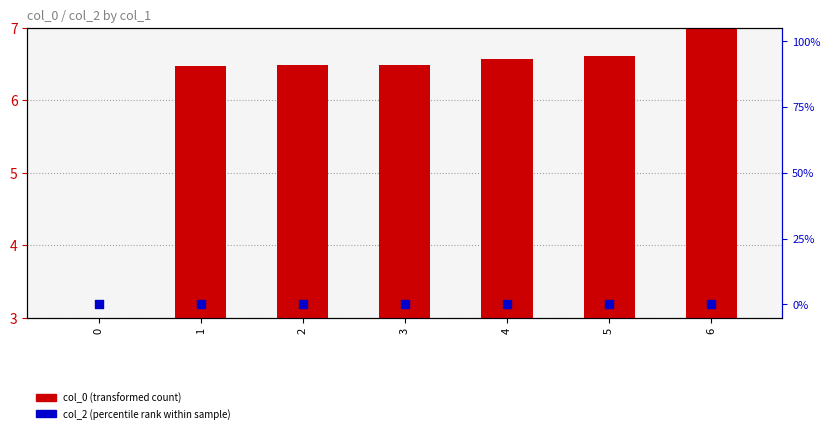

Which series has the largest total across all categories?

col_0 (transformed count)